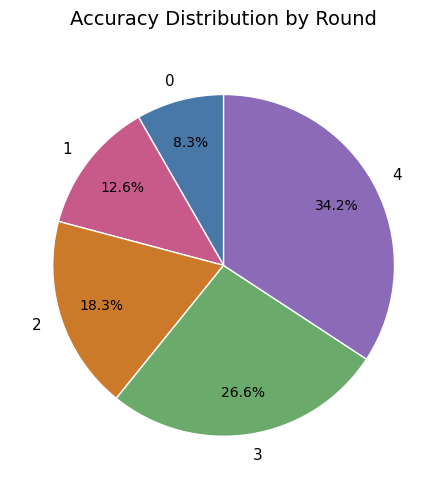

What percentage is the 3 slice, to the nearest percent?

27%